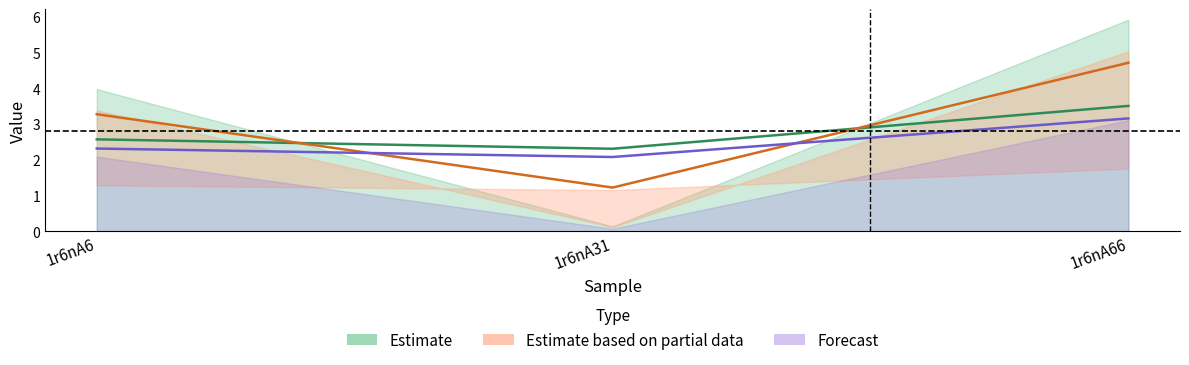

True or false: col_7 has a value of 0.0 at 1r6nA31.

False